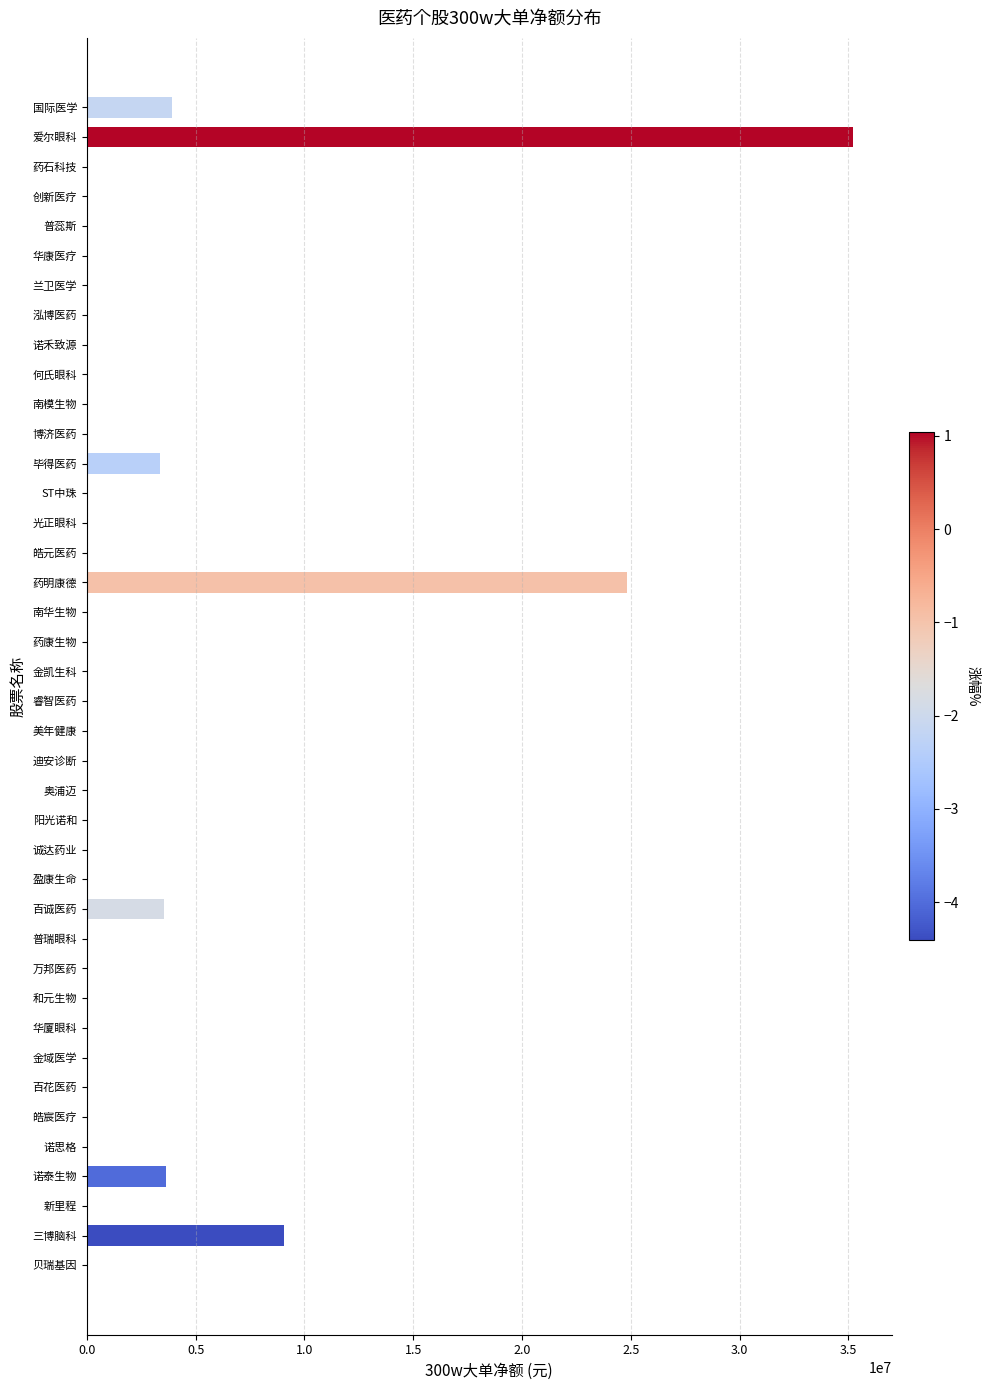

Is it true that the value at 贝瑞基因 is 0?

True